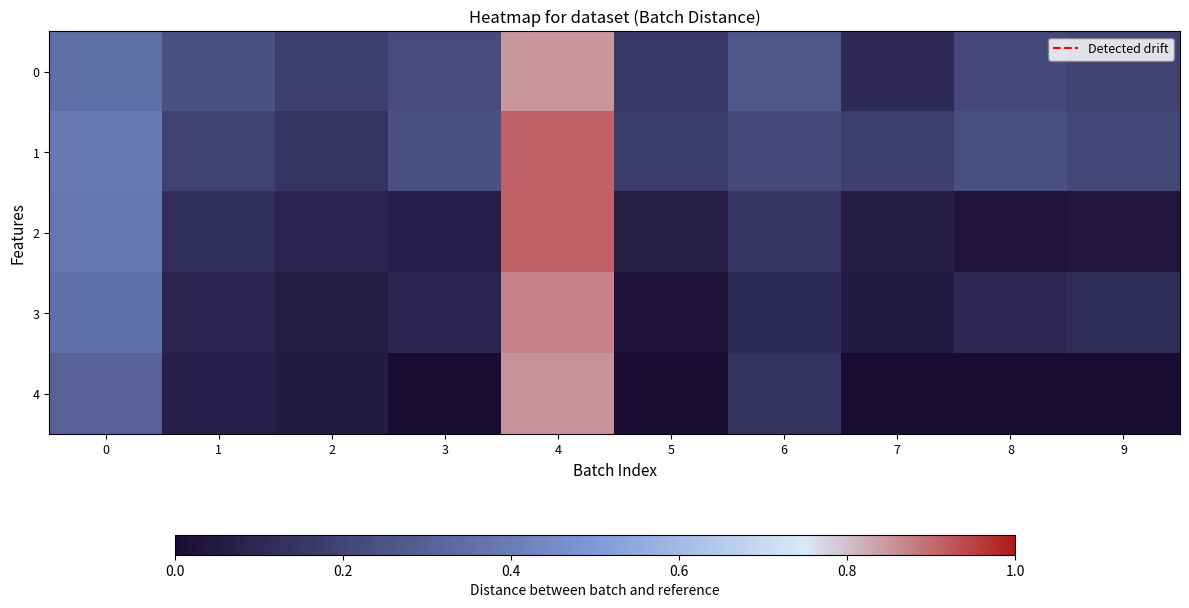

Which series has the largest total across all categories?

1